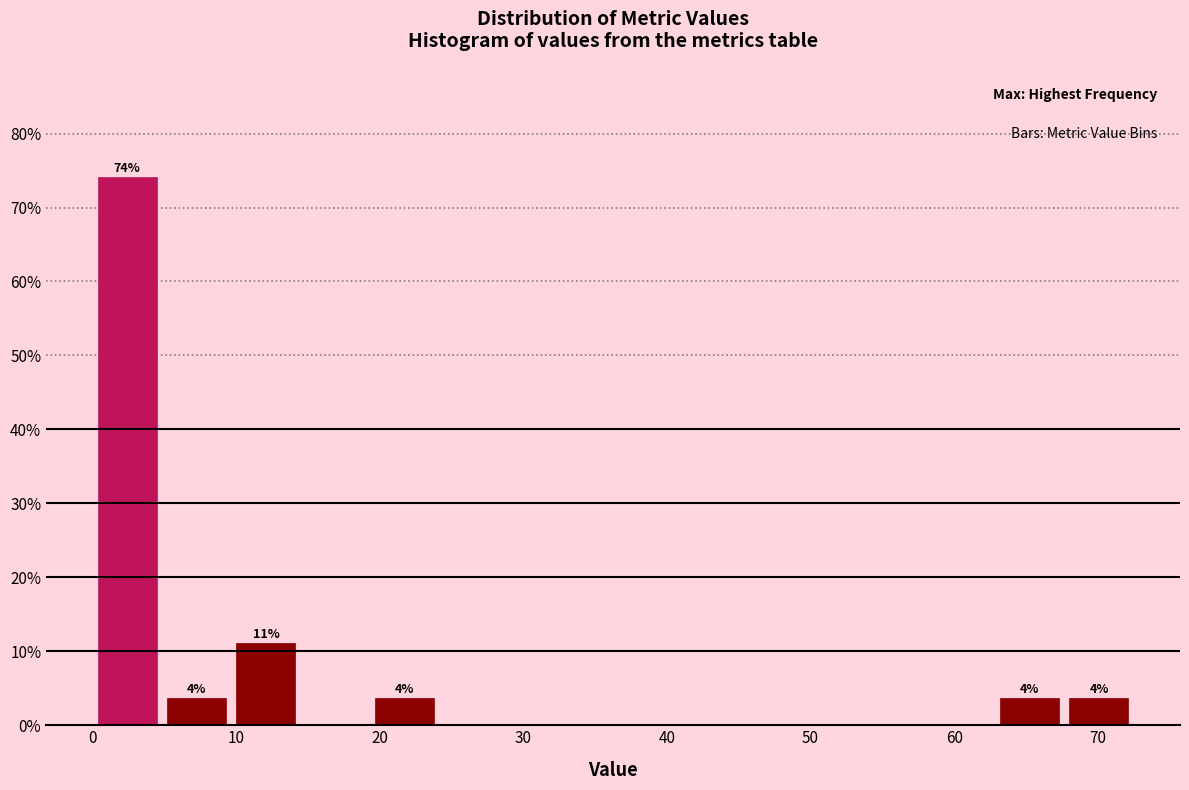

Over which range of the x-axis is the bar tallest?

0 to 5